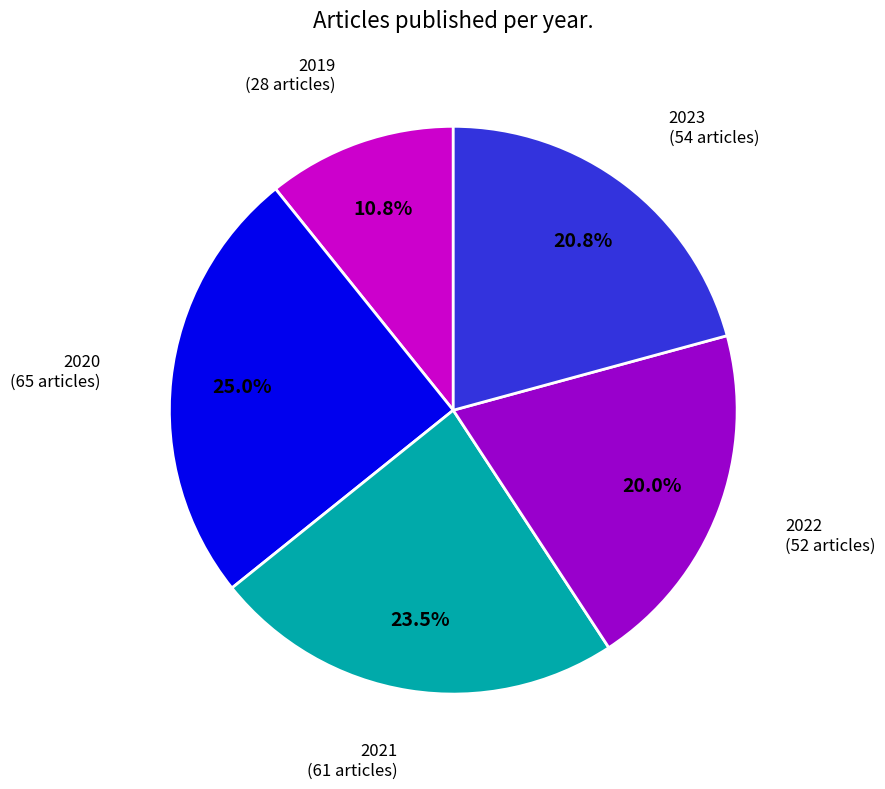

Approximately how many times larger is the value at 2019 compared to 2023?

0.5